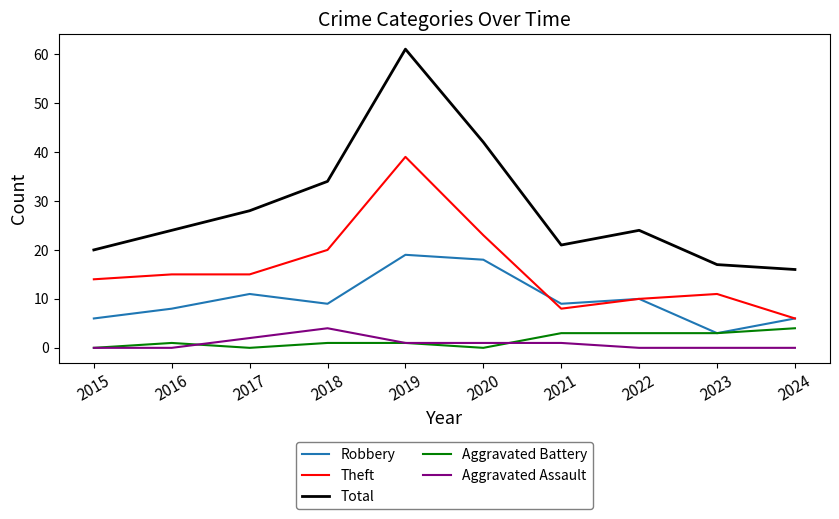

Is this an area chart (filled region under the line)?

No